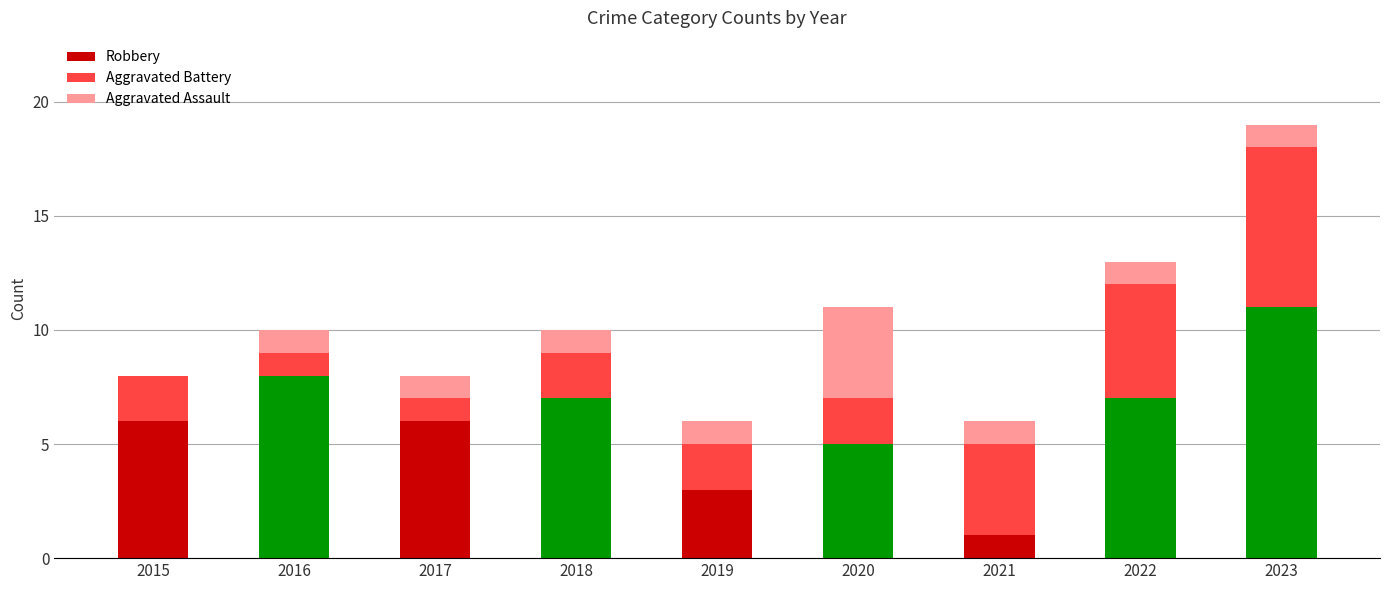

At which category is the sum across all series the highest?

2023